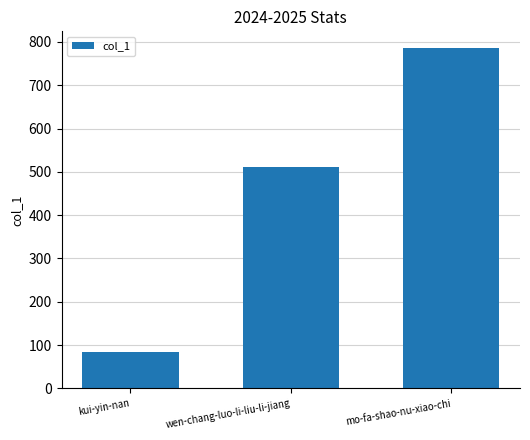

What is the value of the 3rd bar from the left?

785